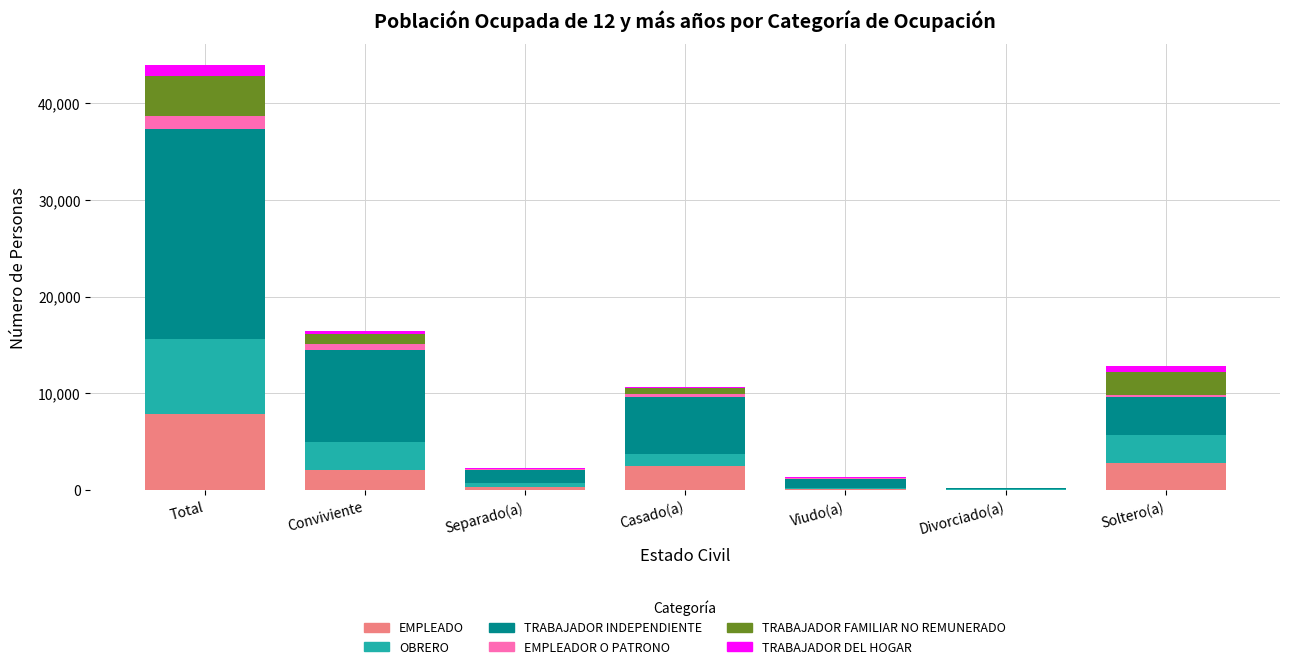

What is the maximum value for EMPLEADO?

7897